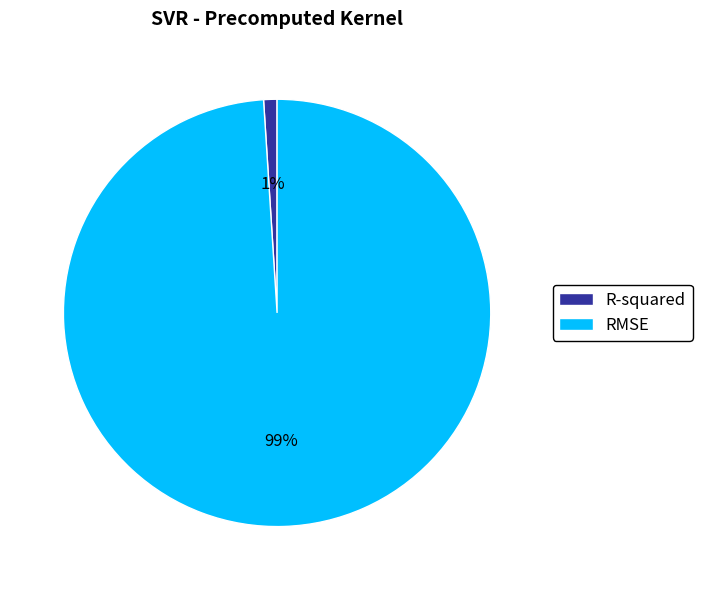

To the nearest percent, what is the difference between the RMSE and R-squared slice percentages?

98%